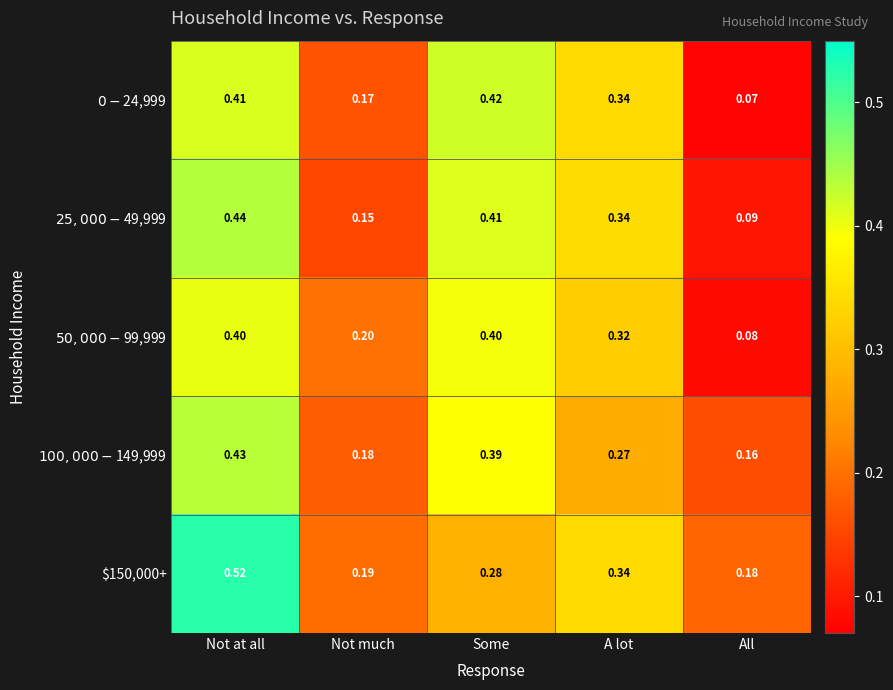

List the series in order of their peak value, lowest first.

$50,000 - $99,999, $0 - $24,999, $100,000 - $149,999, $25,000 - $49,999, $150,000+